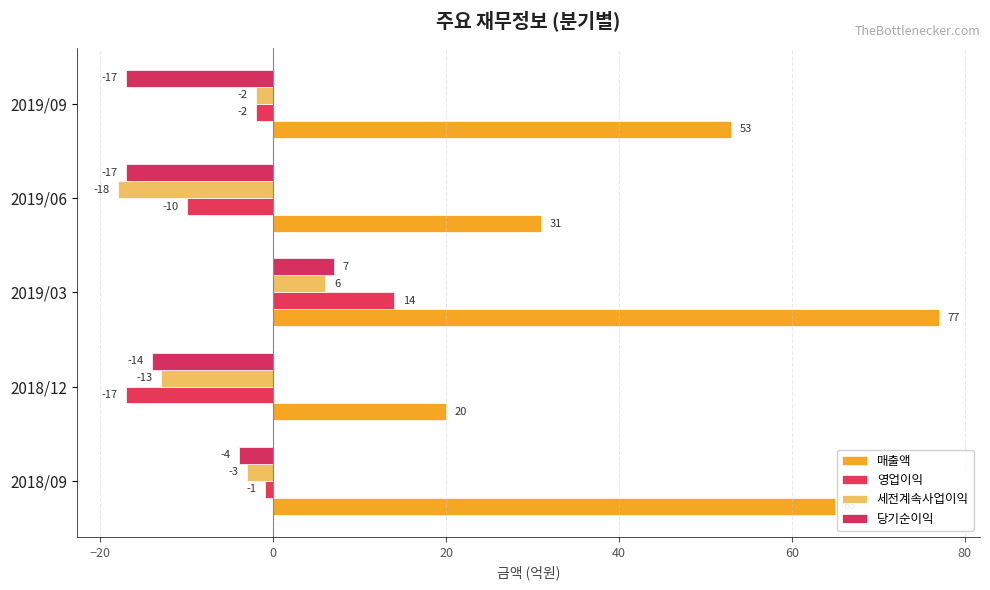

Count the number of data series in this chart.

4